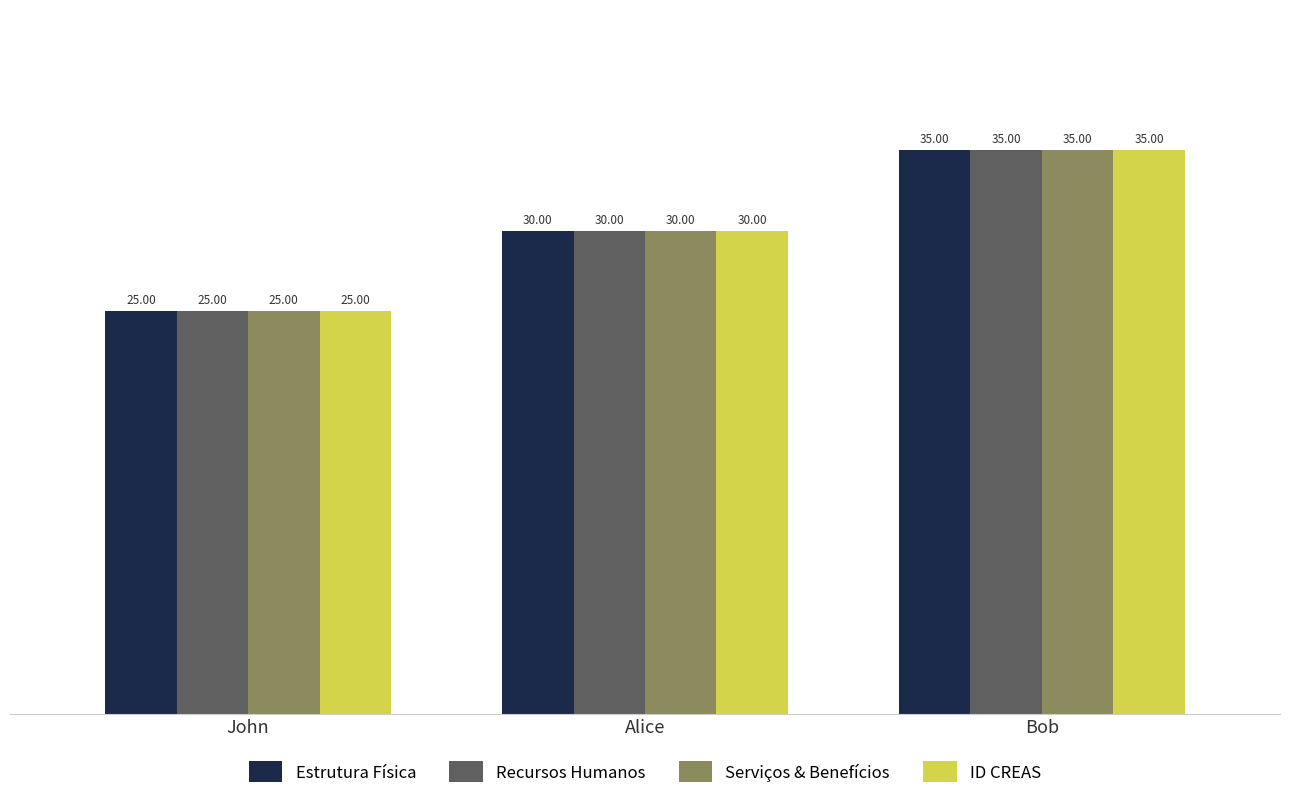

Does the chart contain stacked bars?

No